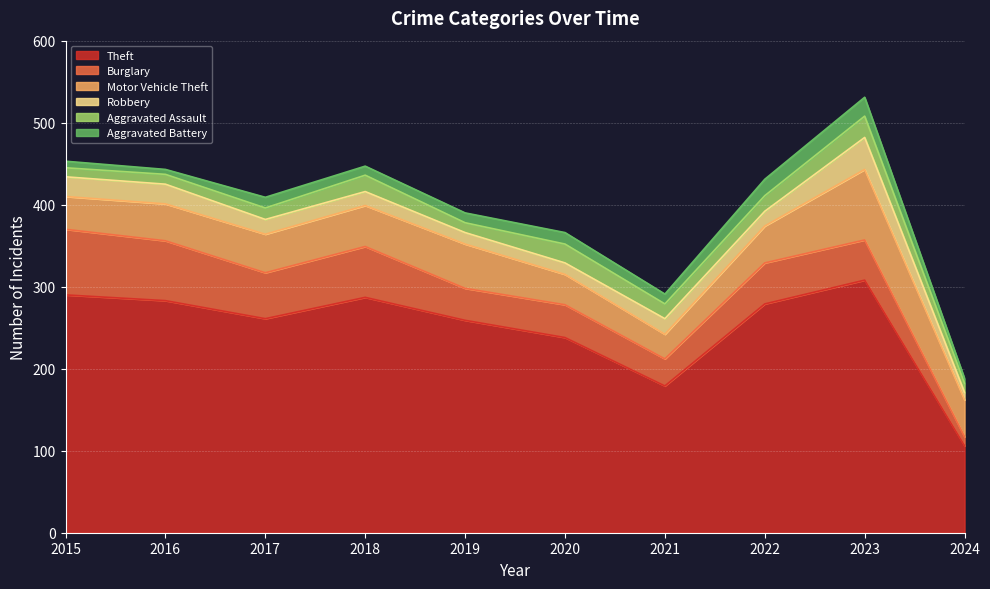

What is the difference between the highest and lowest values at 2018?

276